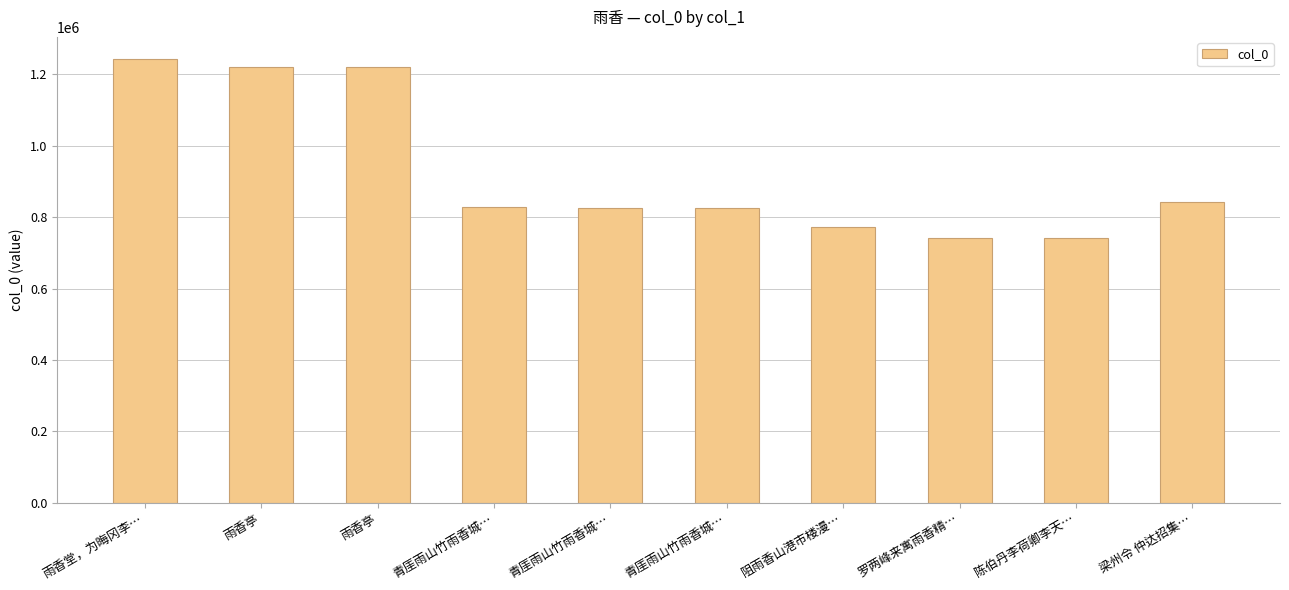

Which has a higher value, 青厓雨山竹雨香城… or 梁州令 仲达招集…?

梁州令 仲达招集…